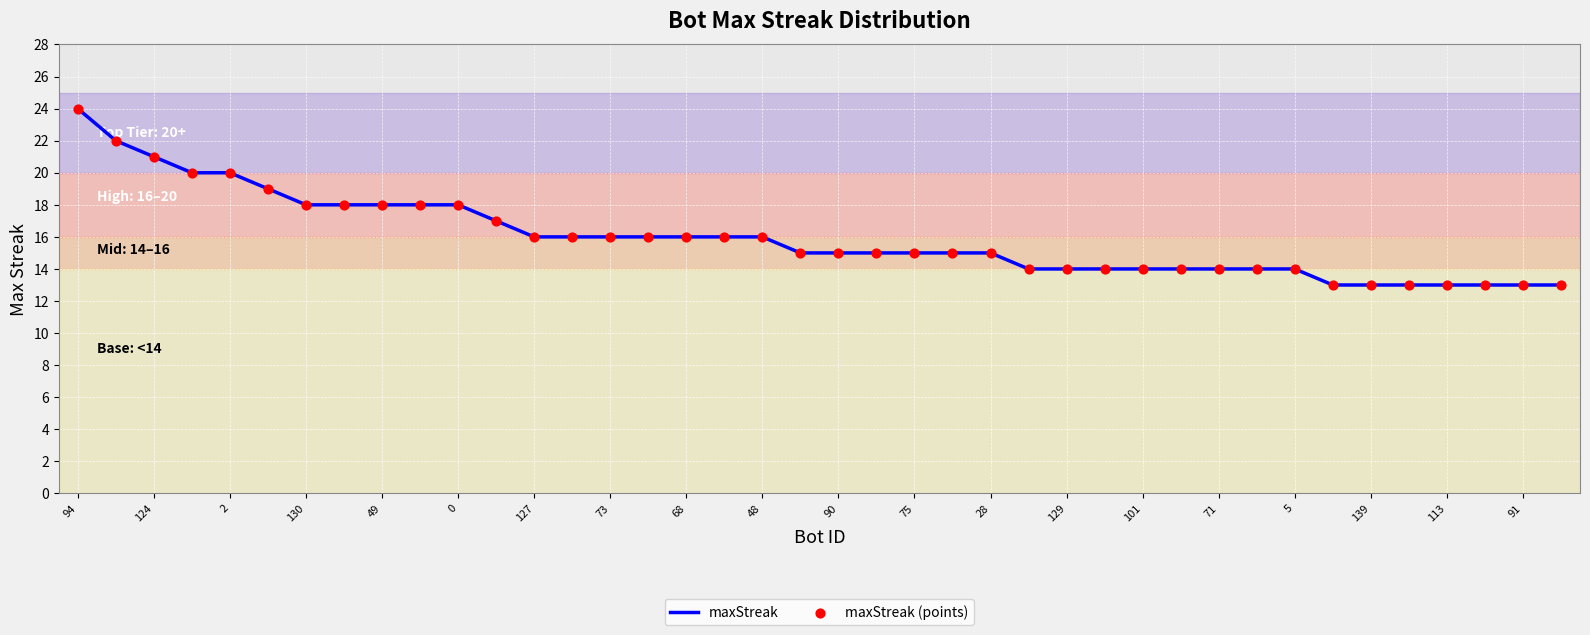

What is the minimum value shown in the chart?

13